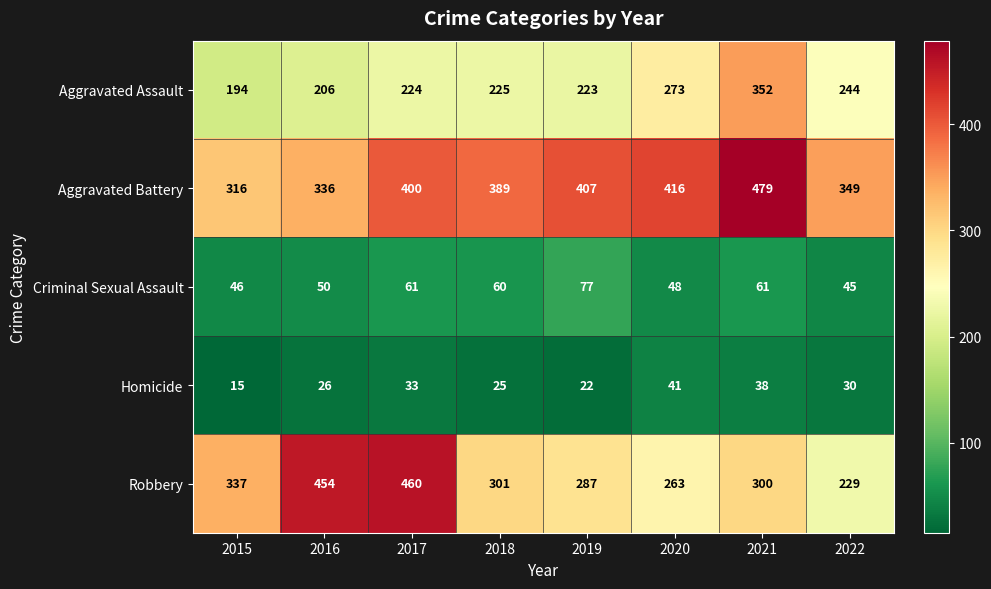

The Aggravated Assault series shows 426 at 2020. True or false?

False